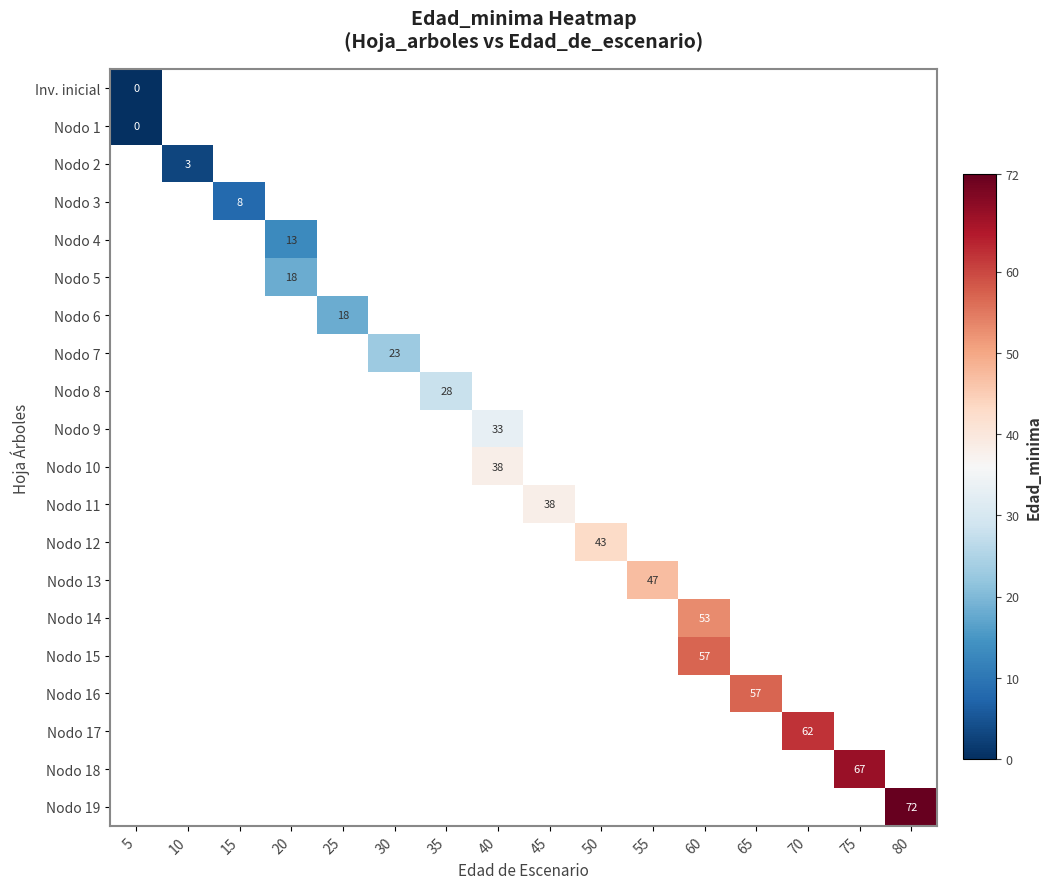

Is it true that row_5 equals 18.0 at 20?

True